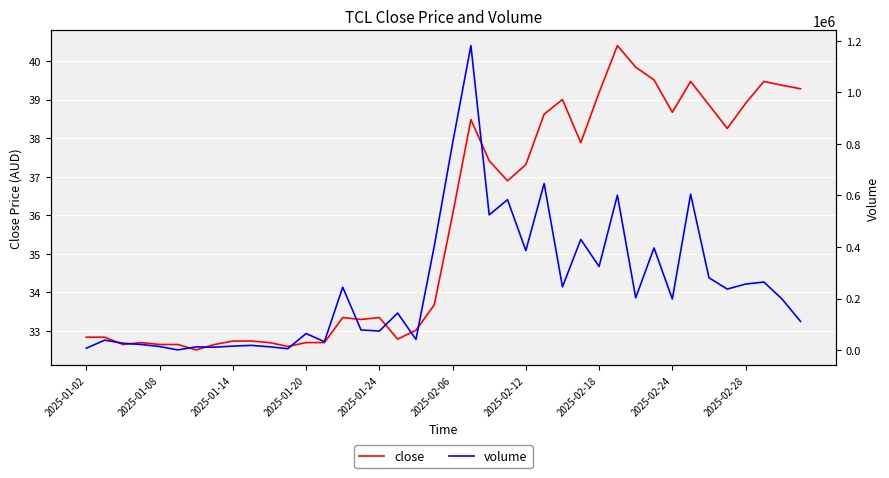

What is the total value across all series at 19?

403661.7